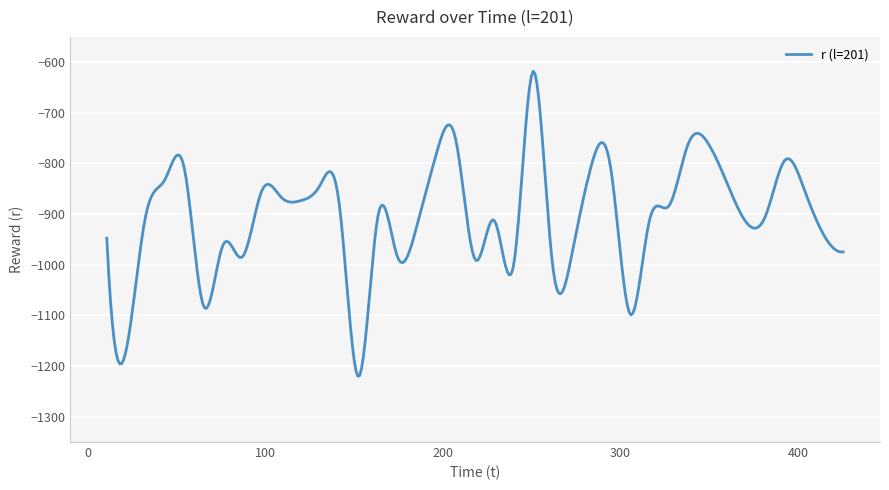

What is the greatest value displayed?

-618.0